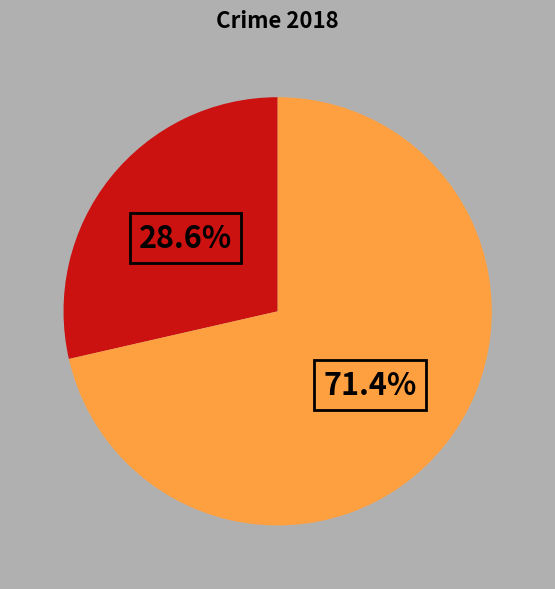

Is there any slice that represents more than half of the pie?

Yes